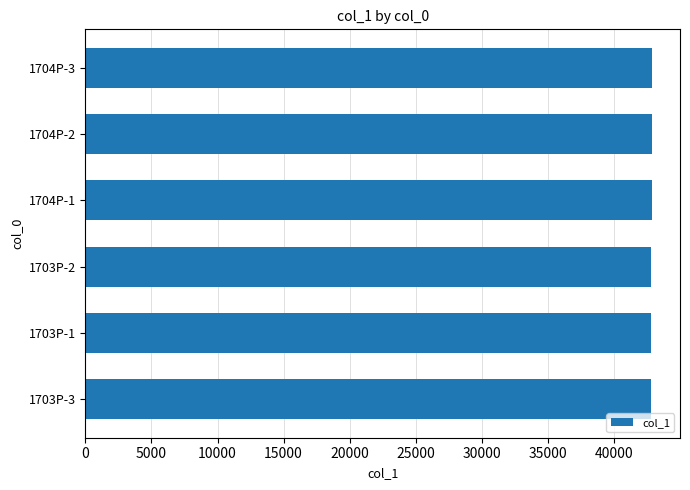

Are the bars grouped side by side (vs. stacked)?

No